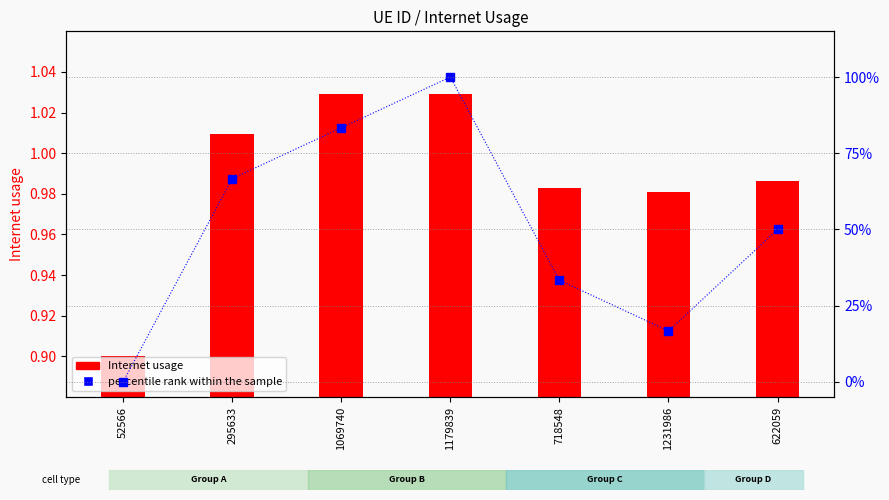

What is the approximate value of percentile rank within the sample at 718548?

33.3